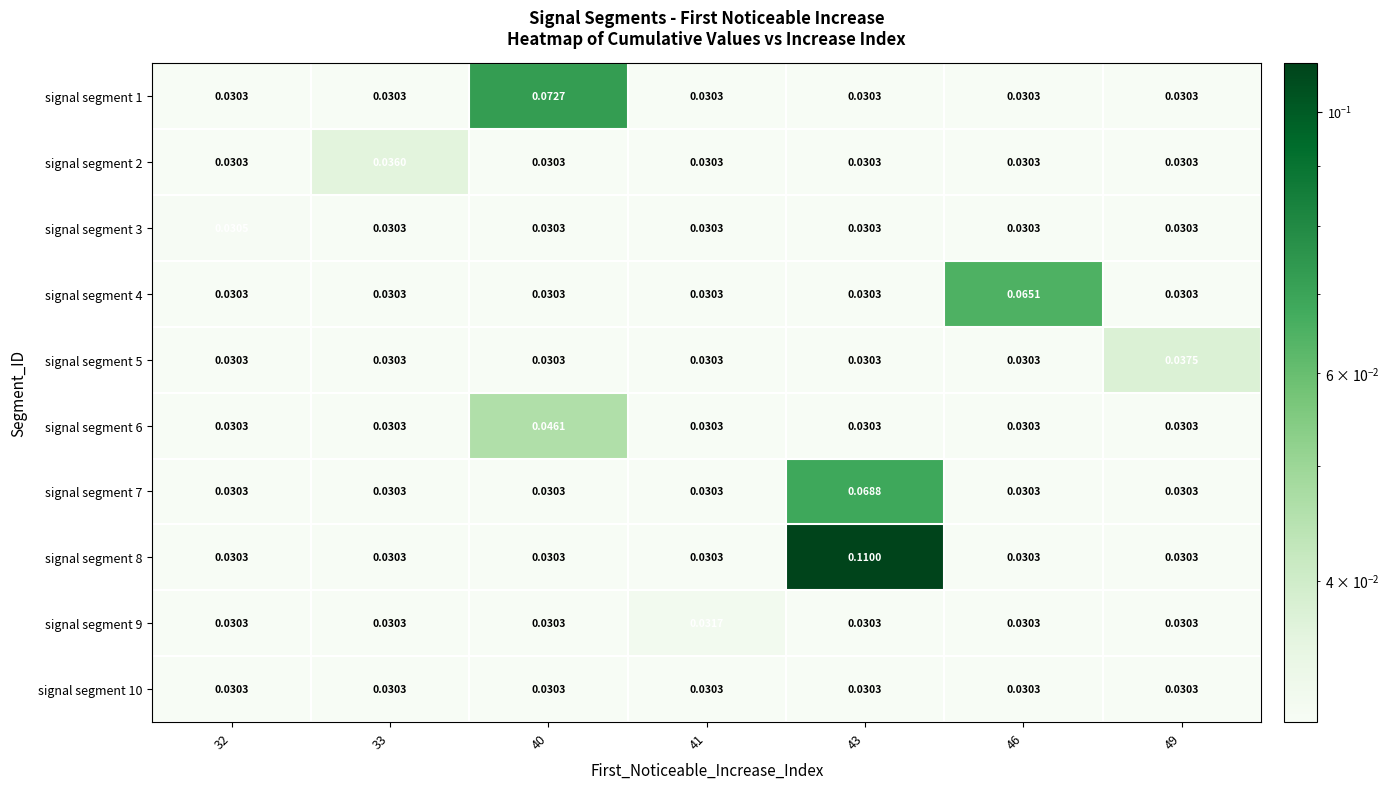

Is the value of signal segment 6 at 40 greater than the value of signal segment 10 at 40?

Yes